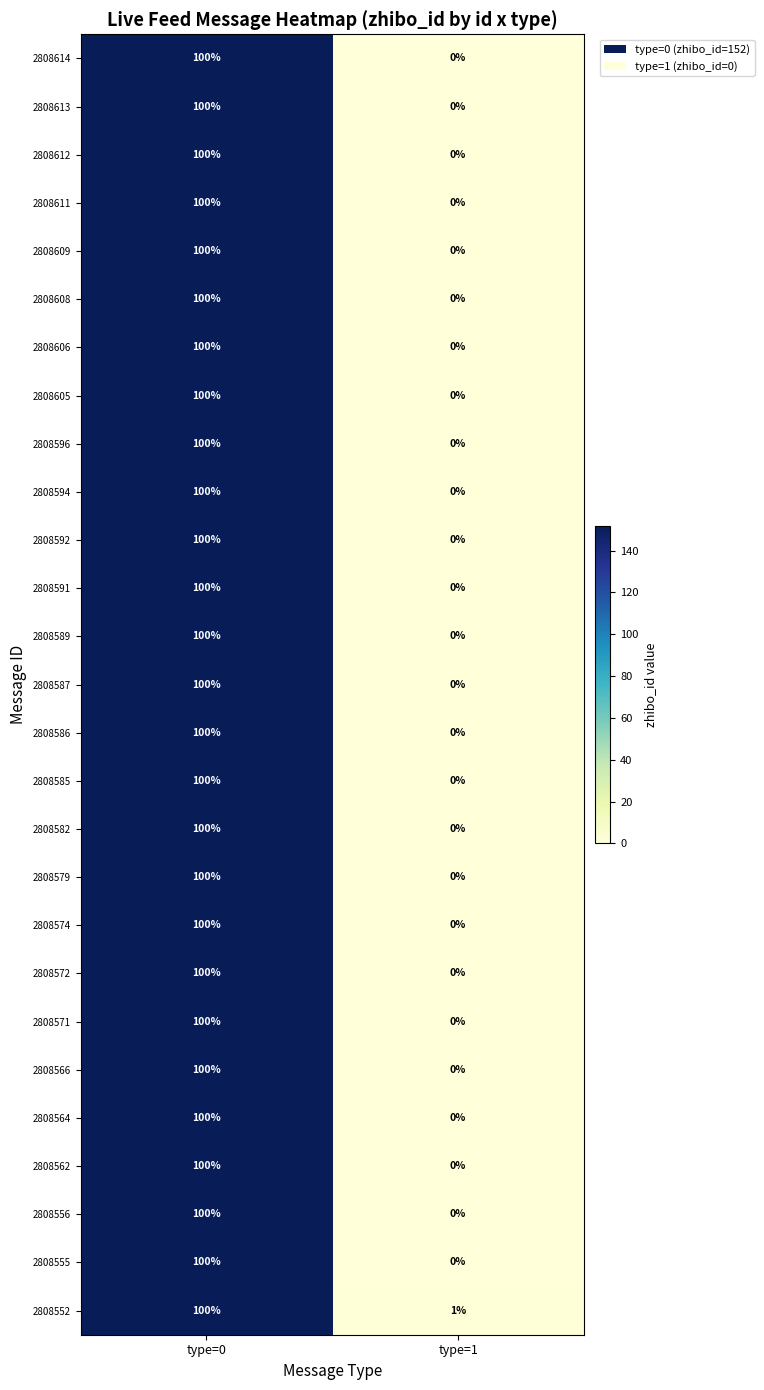

How many data points does each series have?

2